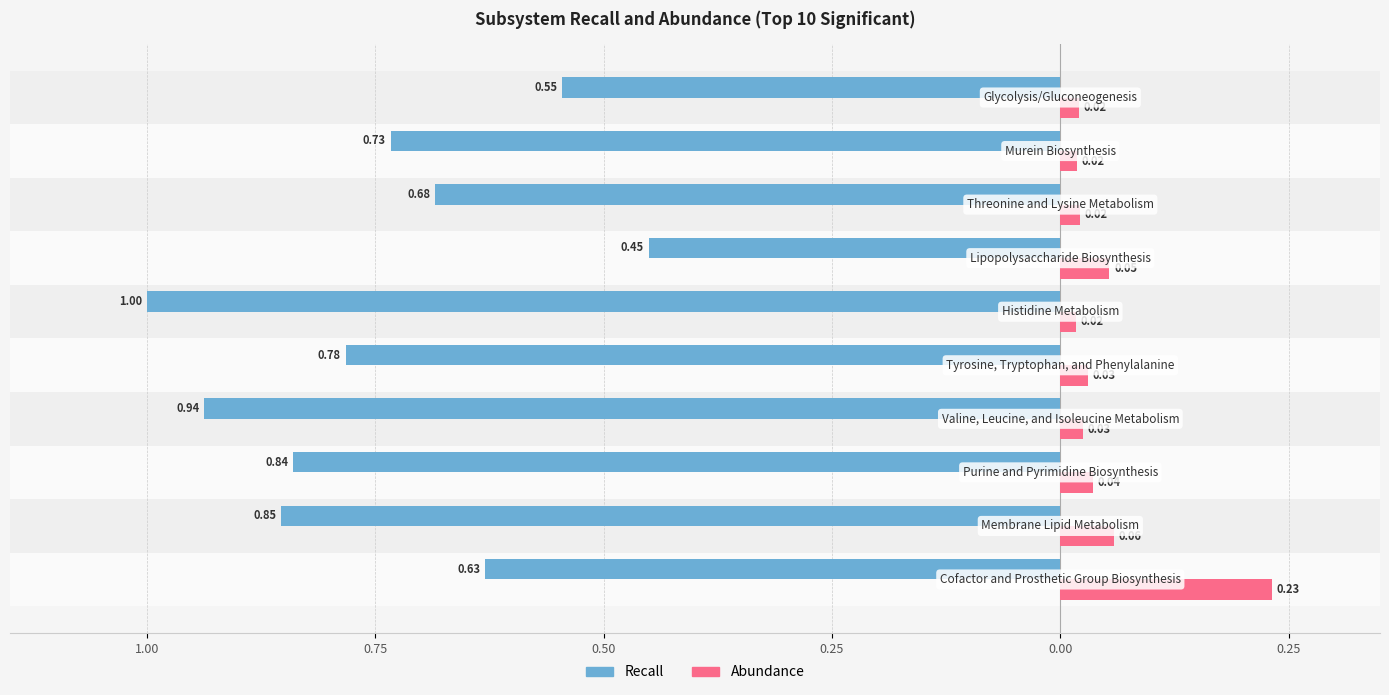

What are all the series names shown in the legend?

Recall, Abundance